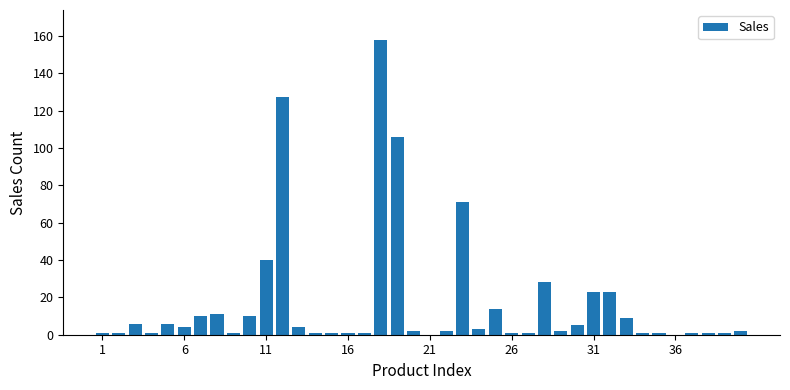

Are the bars horizontal?

No